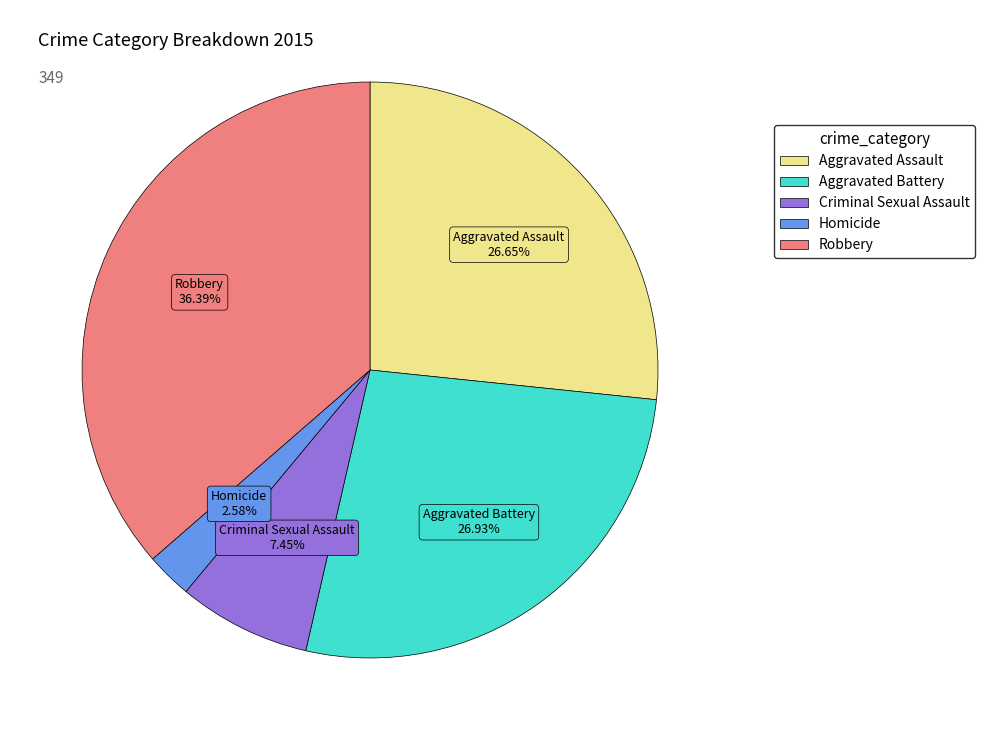

Is it true that Homicide is 3% of the pie?

True